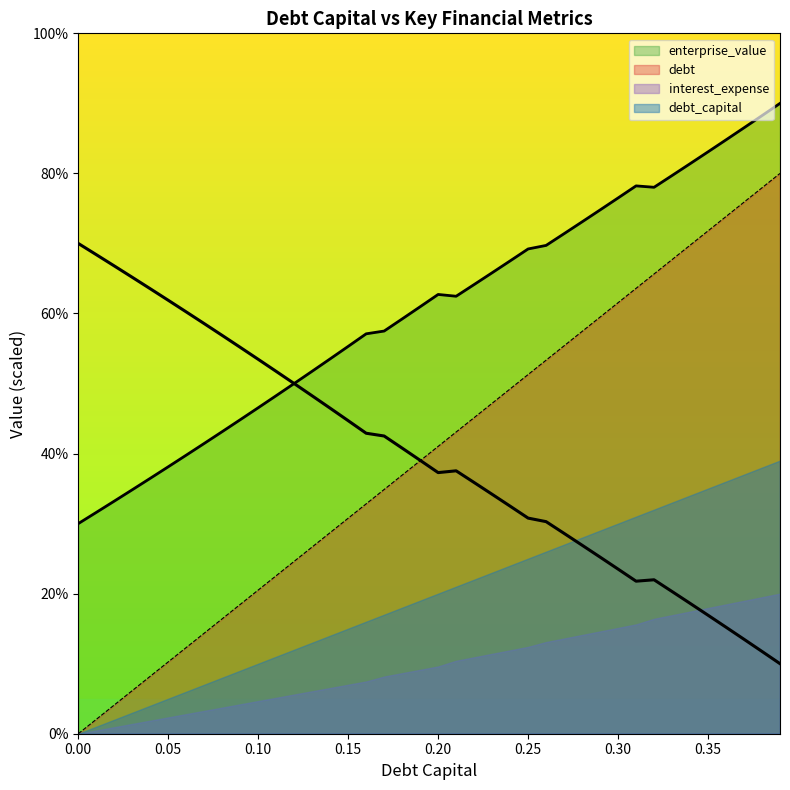

The enterprise_value series shows 35.8 at 0.32. True or false?

False